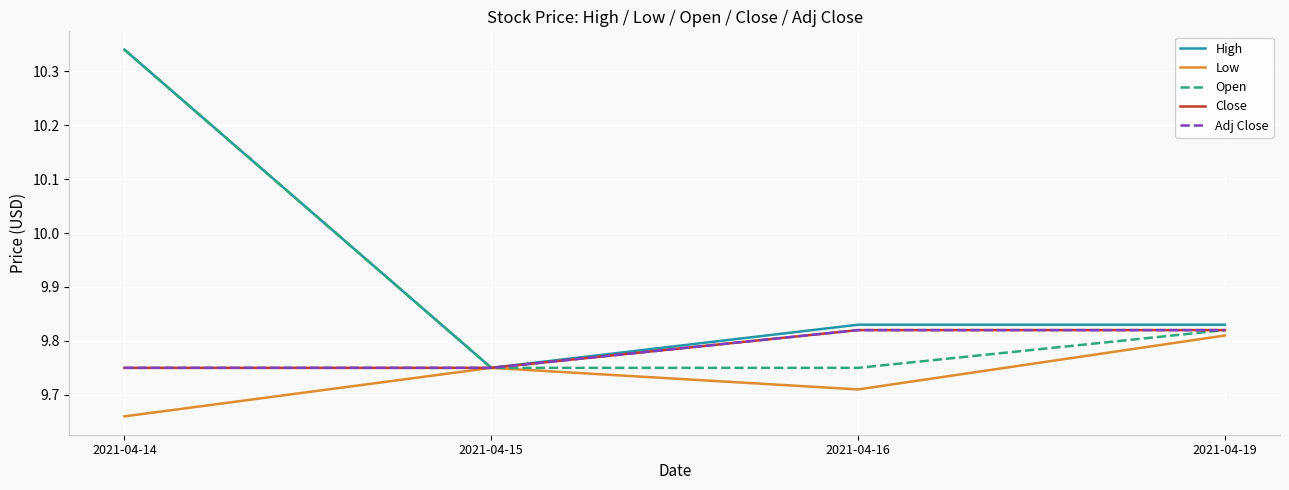

In High, how many points are lower than both neighbors (excluding endpoints)?

1